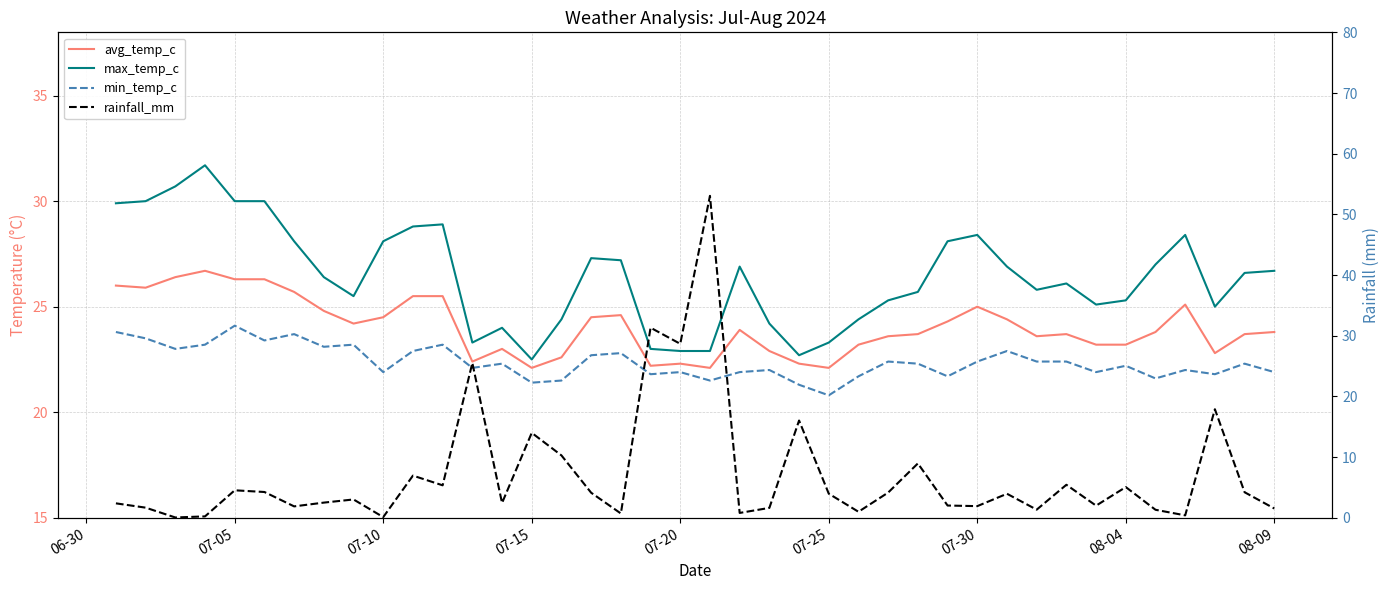

Is the value of min_temp_c at 30 greater than the value of avg_temp_c at 19?

Yes